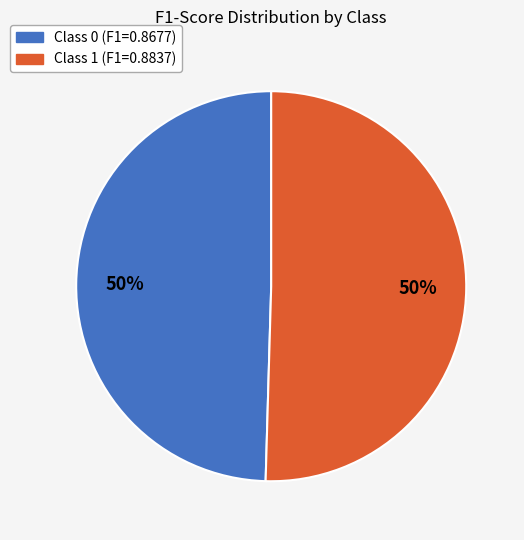

To the nearest percent, what is the average slice percentage?

50%